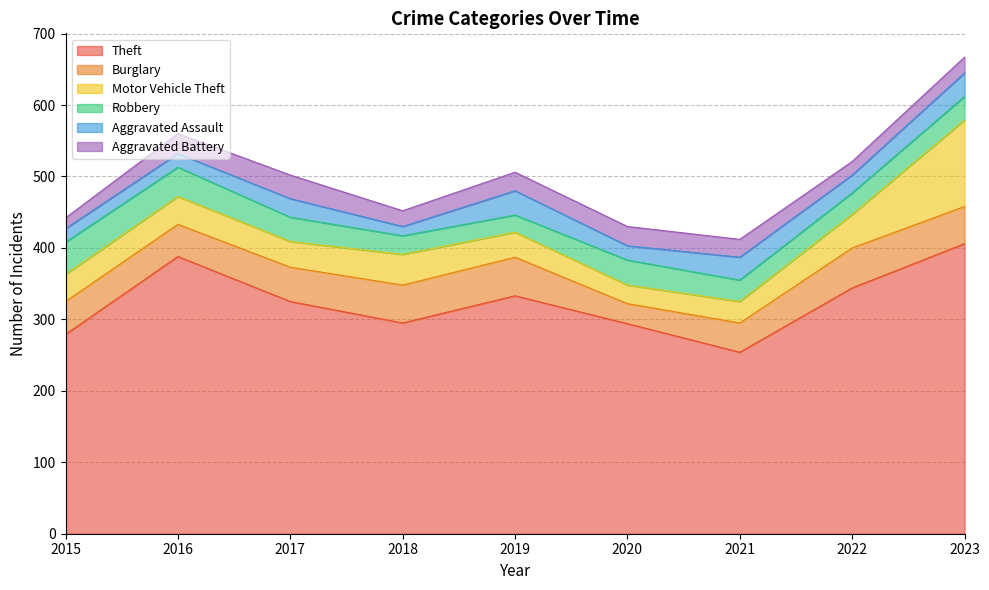

Reading left to right, what are all the values shown in this chart?

Theft: 2015=279	2016=388	2017=325	2018=295	2019=333	2020=294	2021=254	2022=344	2023=406
Burglary: 2015=46	2016=45	2017=48	2018=53	2019=54	2020=28	2021=41	2022=56	2023=52
Motor Vehicle Theft: 2015=38	2016=39	2017=36	2018=43	2019=35	2020=26	2021=30	2022=47	2023=121
Robbery: 2015=45	2016=41	2017=34	2018=26	2019=24	2020=35	2021=30	2022=30	2023=33
Aggravated Assault: 2015=19	2016=19	2017=26	2018=13	2019=34	2020=20	2021=32	2022=25	2023=33
Aggravated Battery: 2015=15	2016=28	2017=33	2018=22	2019=26	2020=27	2021=25	2022=19	2023=22